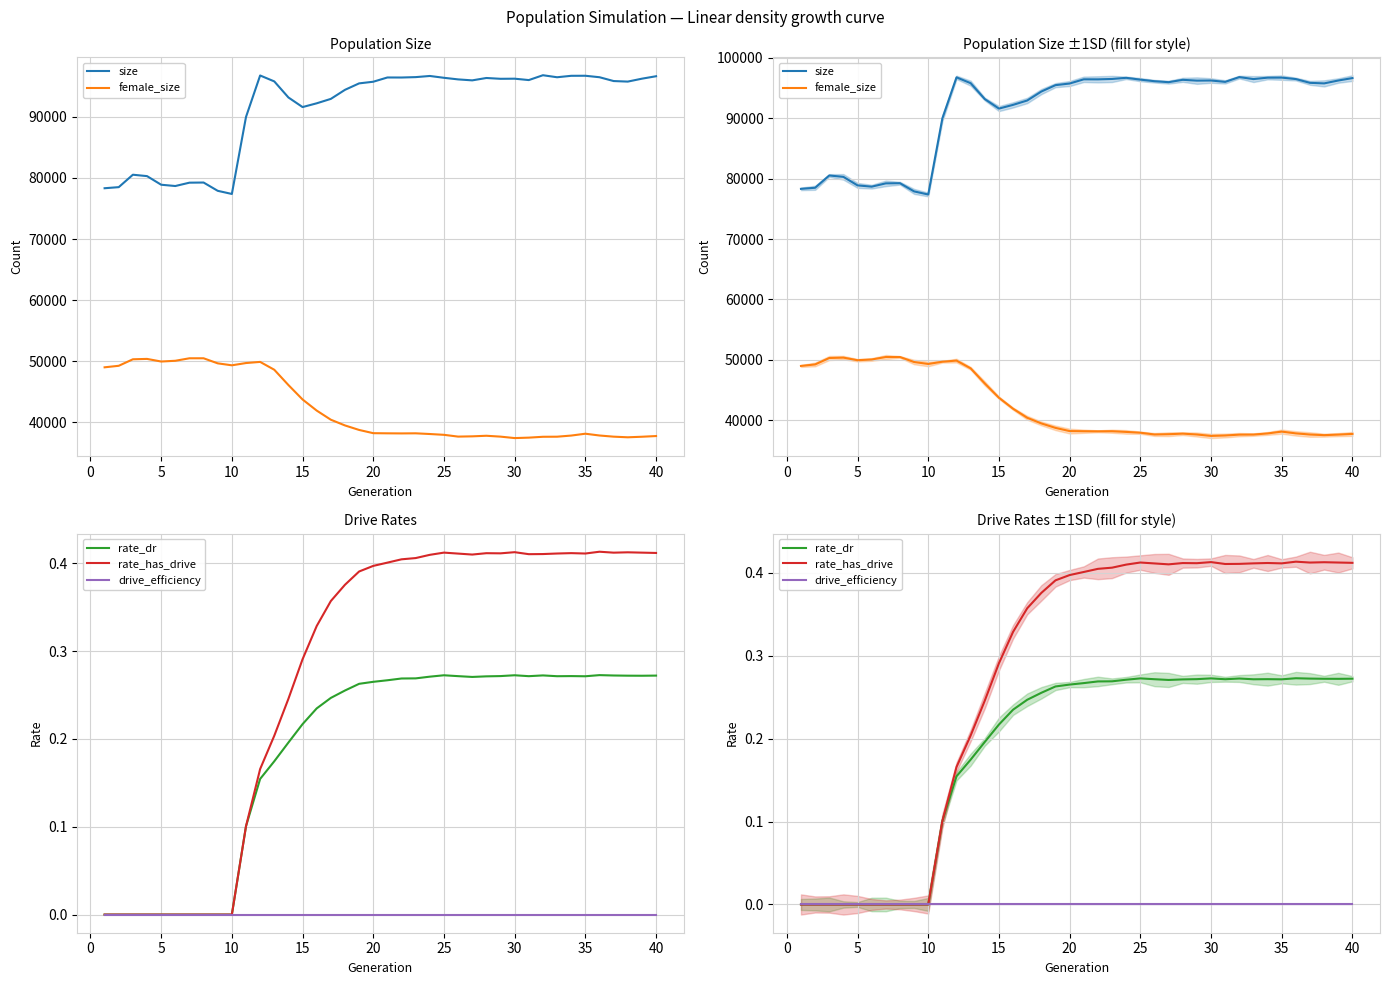

Count the number of data series in this chart.

5